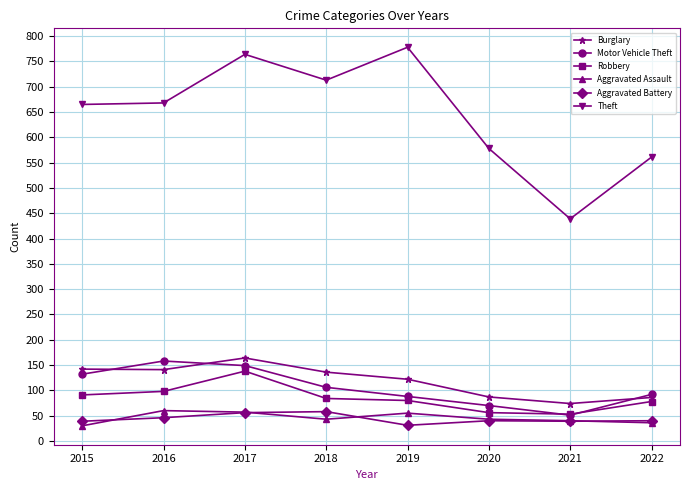

What is the value of the Theft point at the 5th from the left?

778